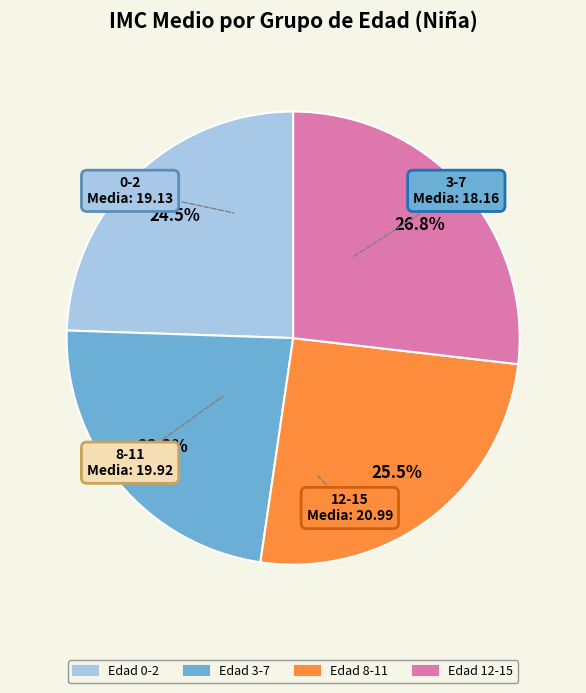

Does any single category account for the majority?

No